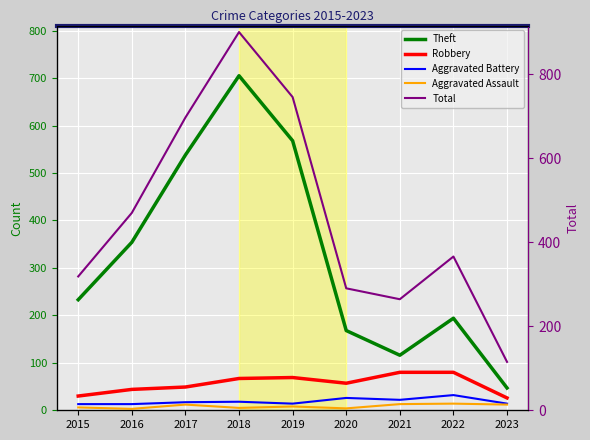

How many distinct data groups are displayed?

5